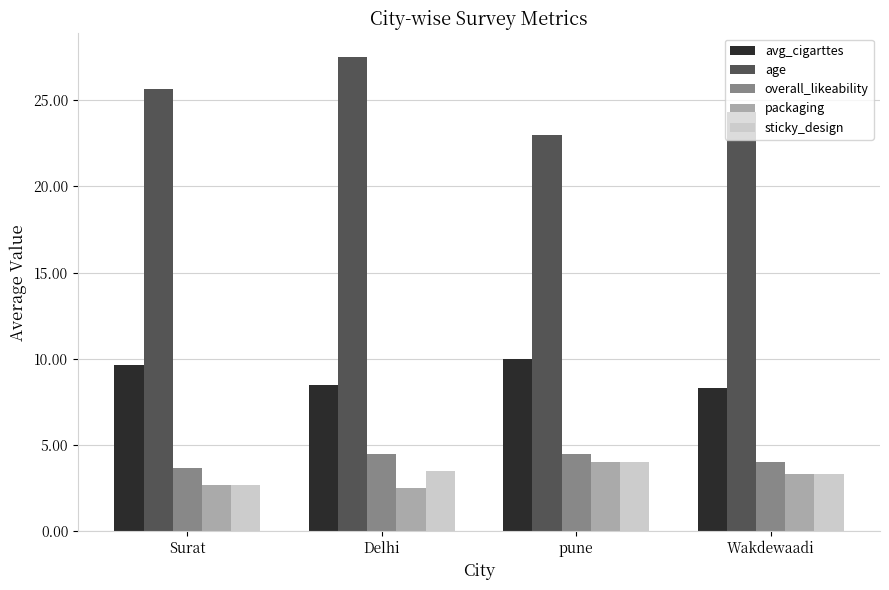

At which label does packaging first exceed 3?

pune